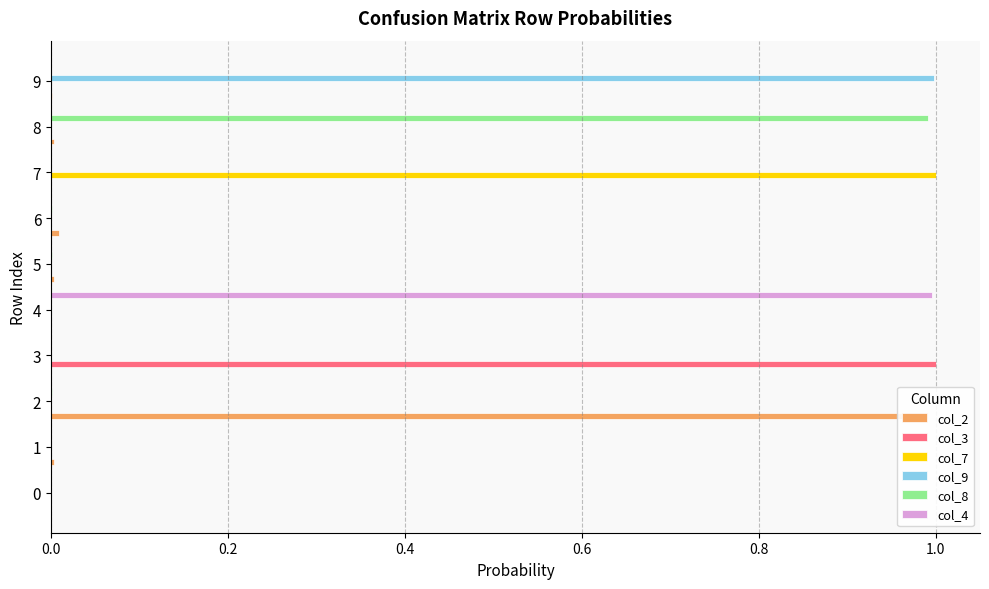

How many values in the col_8 series exceed 0?

6